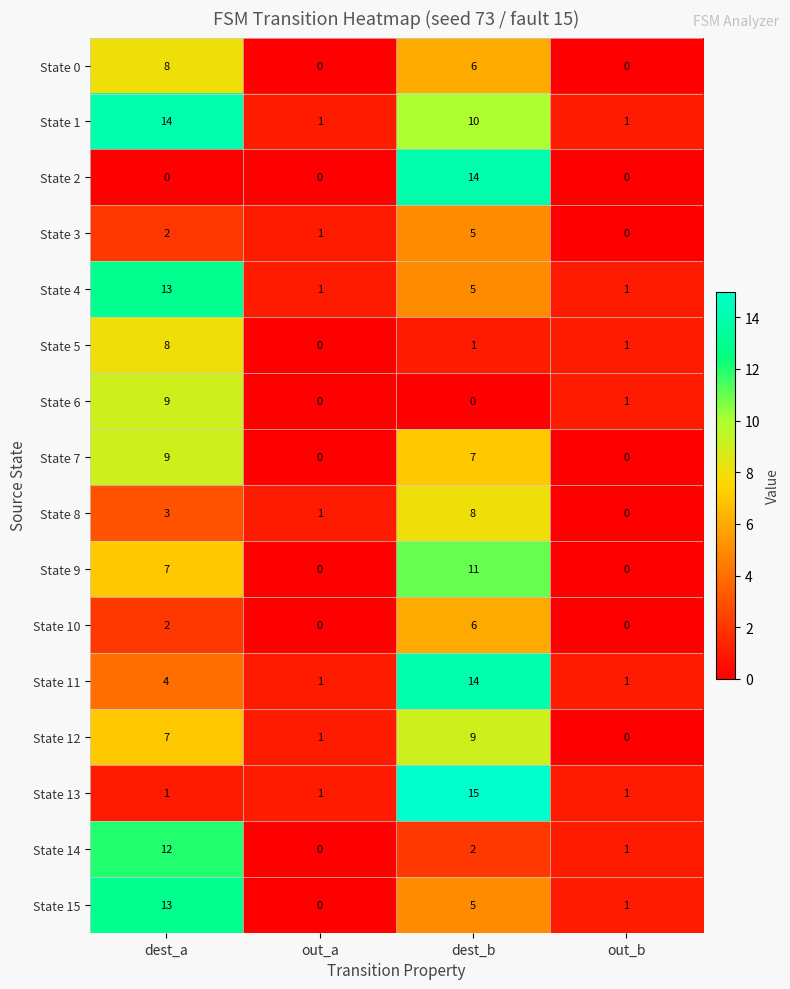

What is the difference between the highest and lowest values at dest_b?

15